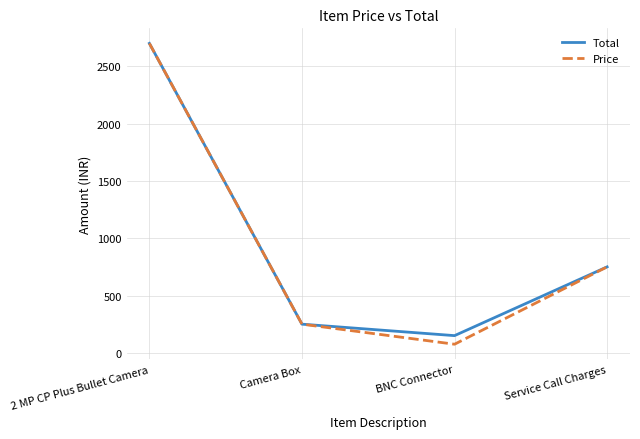

Count the number of data series in this chart.

2